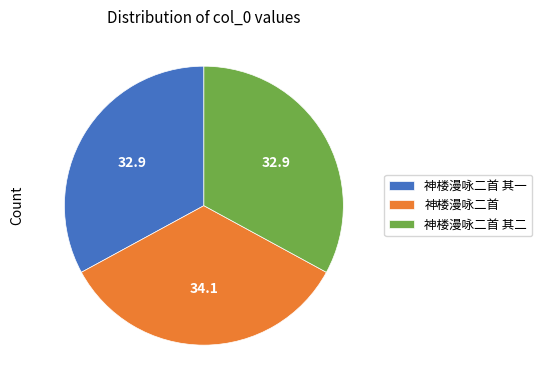

Does any single category account for the majority?

No